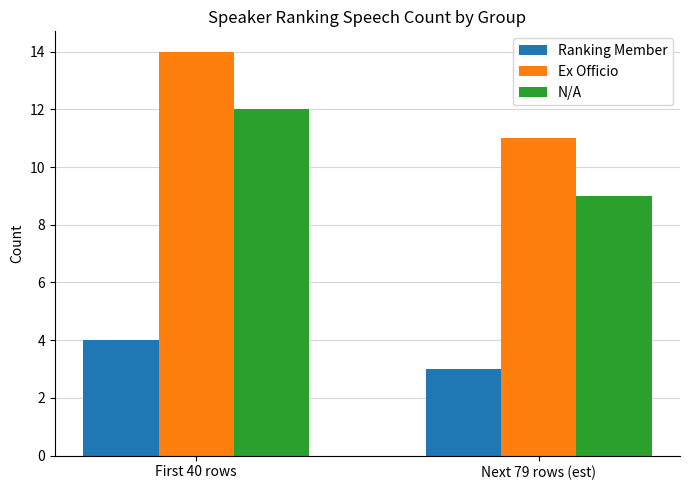

The Ranking Member series shows 6 at First 40 rows. True or false?

False